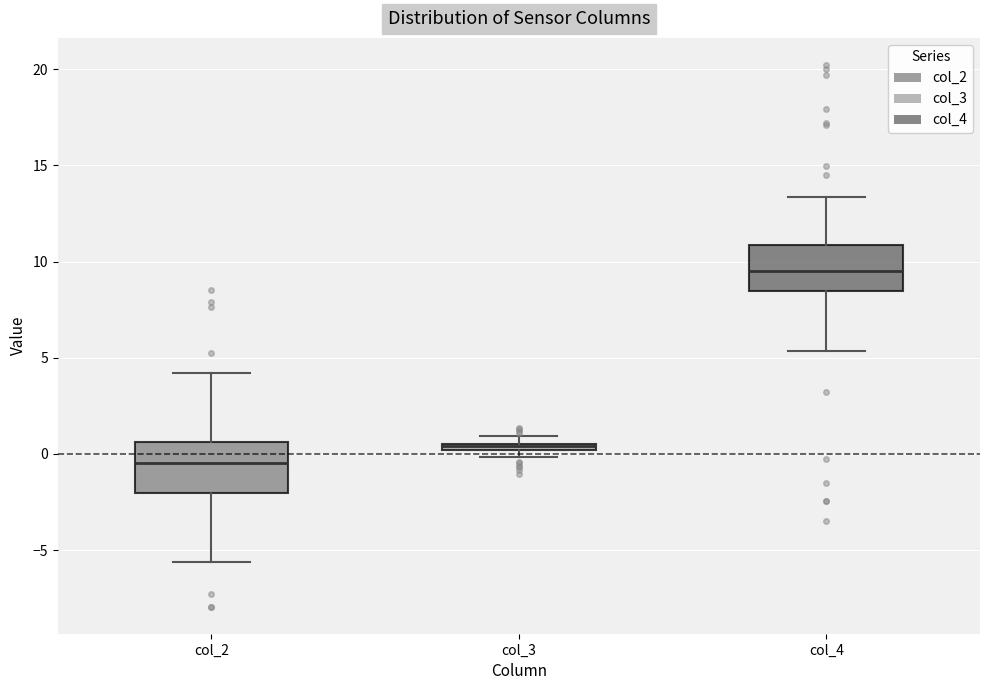

Where does the upper whisker of the box for col_4 end on the y-axis? The values are not printed on the chart, so give them approximately, as read against the axis.

13.5